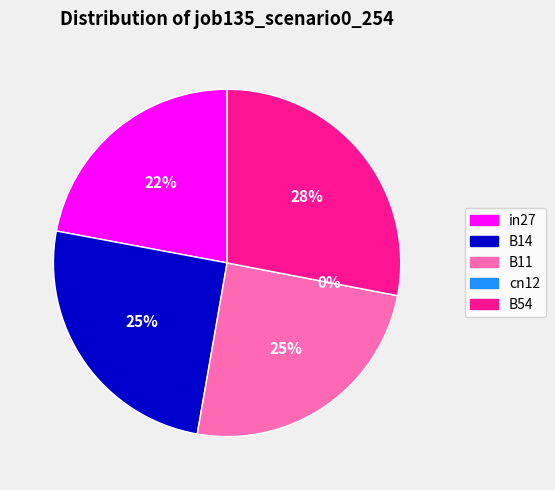

True or false: B54 accounts for 39% of the total.

False